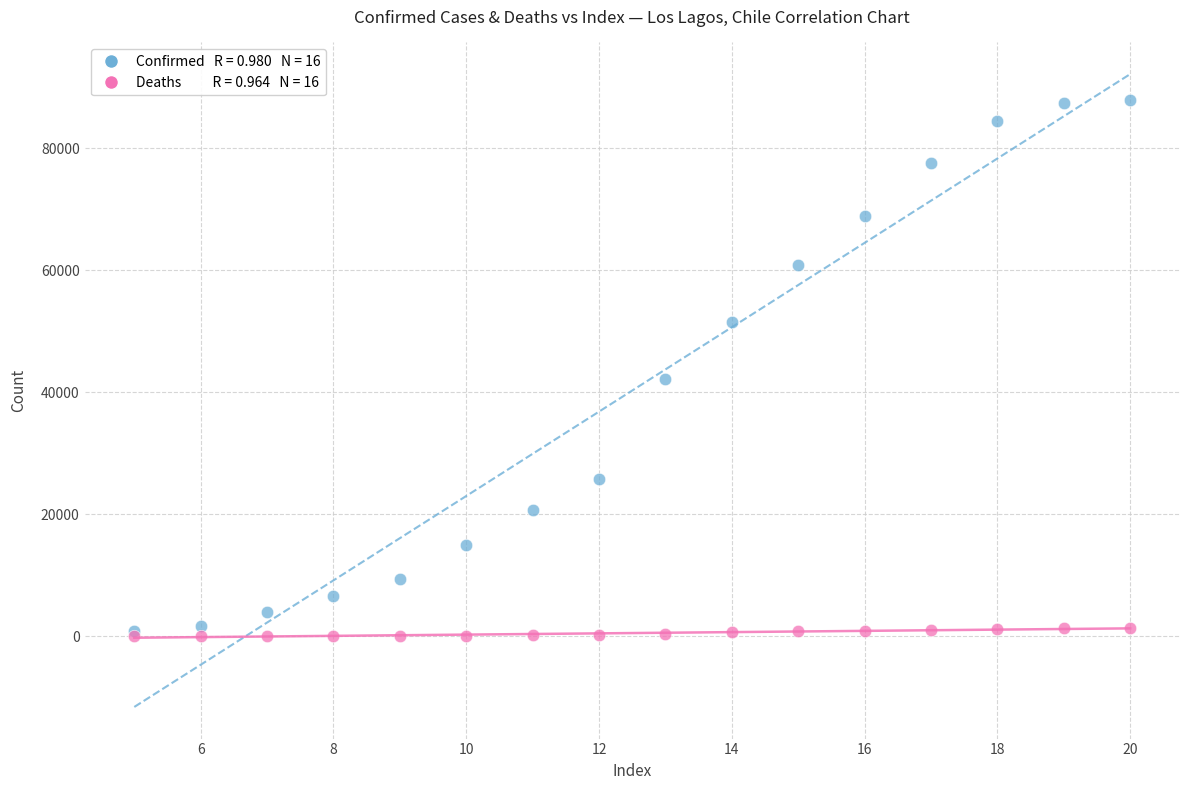

Across all series, what Y value is closest to 43983?

42154